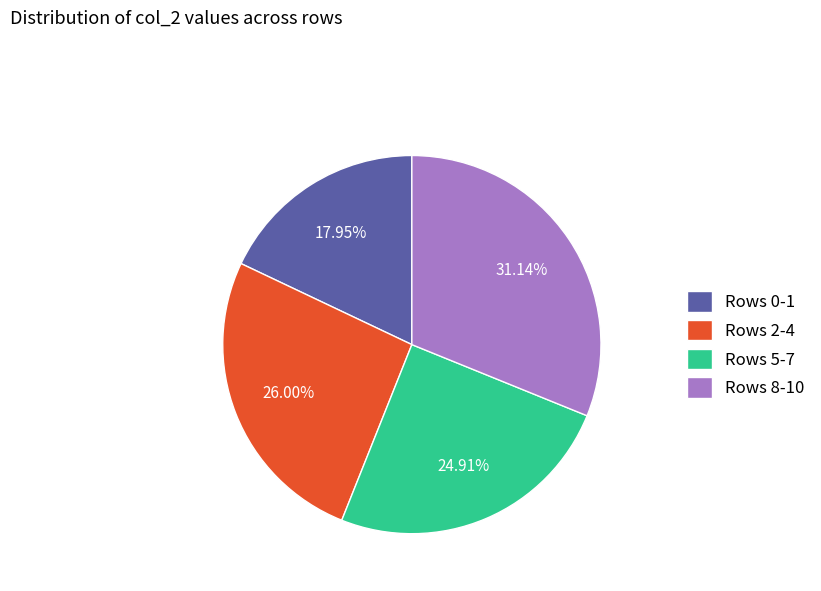

What is the ratio of the value at Rows 2-4 to the value at Rows 0-1?

1.4